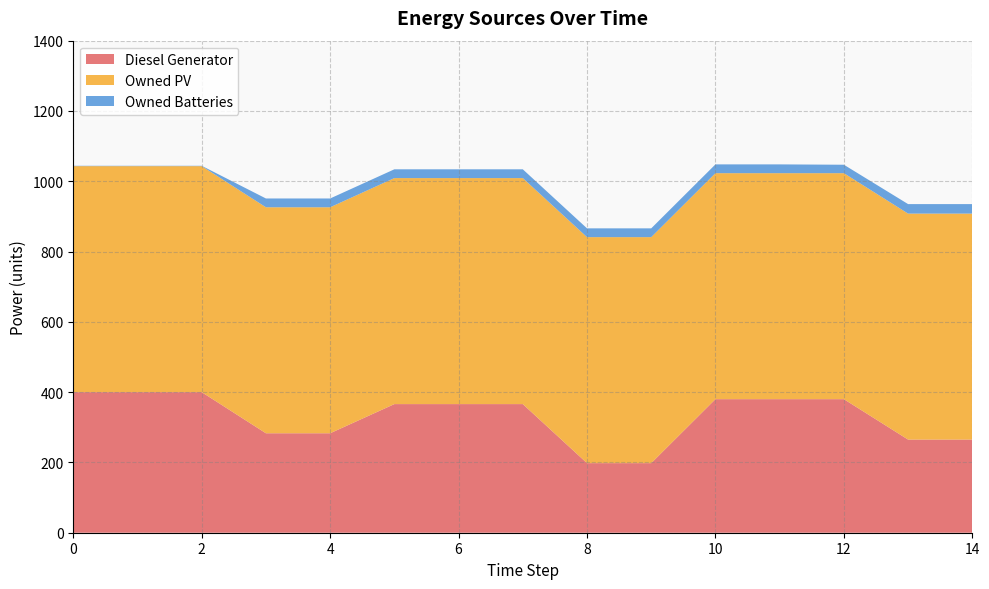

Reading left to right, what are all the values shown in this chart?

Diesel Generator: 400	400	400	283	283	366	366	366	198	198	380	380	380	265	265
Owned PV: 643	643	643	643	643	643	643	643	643	643	643	643	643	643	643
Owned Batteries: 1	1	1	25	25	25	25	25	25	25	25	25	24	27	27